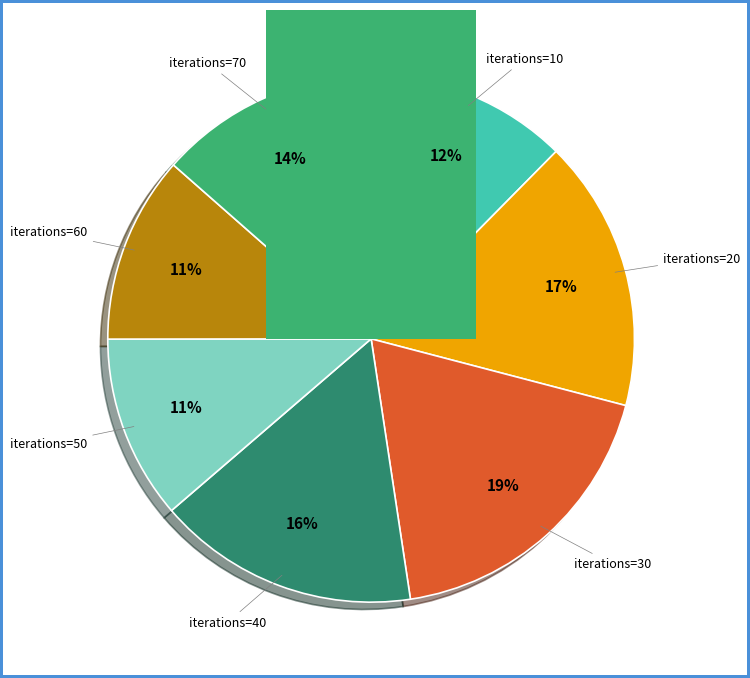

What is the ratio of the value at 70 to the value at 60?

1.2